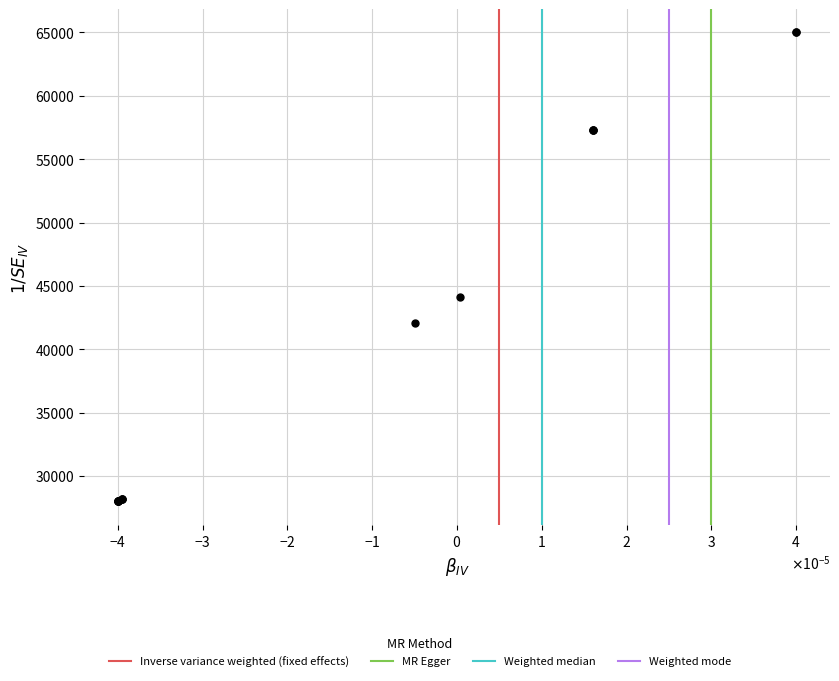

What Y value in the scatter plot is closest to 46500?

44137.8